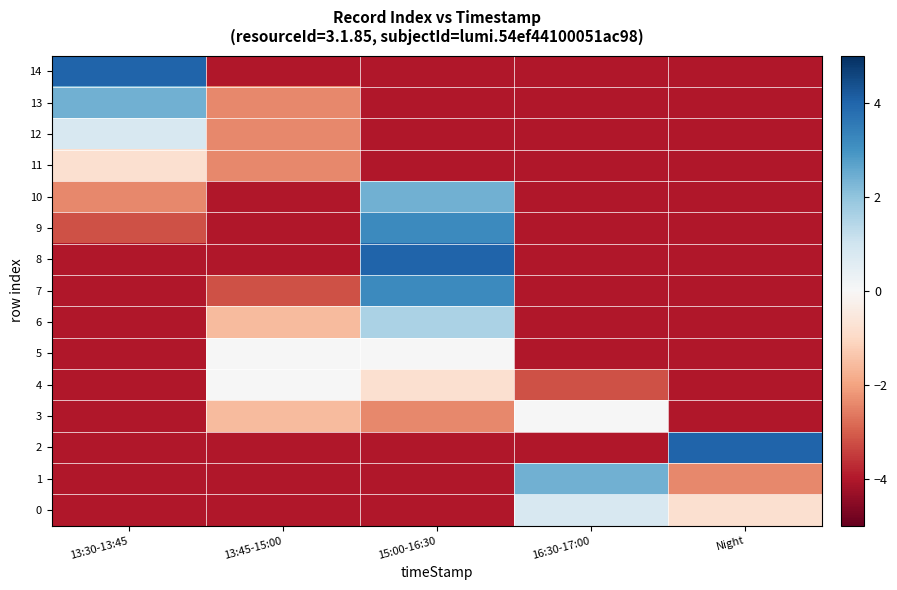

Reading left to right, what are all the values shown in this chart?

14: 13:30-13:45=4.0	13:45-15:00=-4.0	15:00-16:30=-4.0	16:30-17:00=-4.0	Night=-4.0
13: 13:30-13:45=2.4	13:45-15:00=-2.4	15:00-16:30=-4.0	16:30-17:00=-4.0	Night=-4.0
12: 13:30-13:45=0.8	13:45-15:00=-2.4	15:00-16:30=-4.0	16:30-17:00=-4.0	Night=-4.0
11: 13:30-13:45=-0.8	13:45-15:00=-2.4	15:00-16:30=-4.0	16:30-17:00=-4.0	Night=-4.0
10: 13:30-13:45=-2.4	13:45-15:00=-4.0	15:00-16:30=2.4	16:30-17:00=-4.0	Night=-4.0
9: 13:30-13:45=-3.2	13:45-15:00=-4.0	15:00-16:30=3.2	16:30-17:00=-4.0	Night=-4.0
8: 13:30-13:45=-4.0	13:45-15:00=-4.0	15:00-16:30=4.0	16:30-17:00=-4.0	Night=-4.0
7: 13:30-13:45=-4.0	13:45-15:00=-3.2	15:00-16:30=3.2	16:30-17:00=-4.0	Night=-4.0
6: 13:30-13:45=-4.0	13:45-15:00=-1.6	15:00-16:30=1.6	16:30-17:00=-4.0	Night=-4.0
5: 13:30-13:45=-4.0	13:45-15:00=0.0	15:00-16:30=0.0	16:30-17:00=-4.0	Night=-4.0
4: 13:30-13:45=-4.0	13:45-15:00=0.0	15:00-16:30=-0.8	16:30-17:00=-3.2	Night=-4.0
3: 13:30-13:45=-4.0	13:45-15:00=-1.6	15:00-16:30=-2.4	16:30-17:00=0.0	Night=-4.0
2: 13:30-13:45=-4.0	13:45-15:00=-4.0	15:00-16:30=-4.0	16:30-17:00=-4.0	Night=4.0
1: 13:30-13:45=-4.0	13:45-15:00=-4.0	15:00-16:30=-4.0	16:30-17:00=2.4	Night=-2.4
0: 13:30-13:45=-4.0	13:45-15:00=-4.0	15:00-16:30=-4.0	16:30-17:00=0.8	Night=-0.8